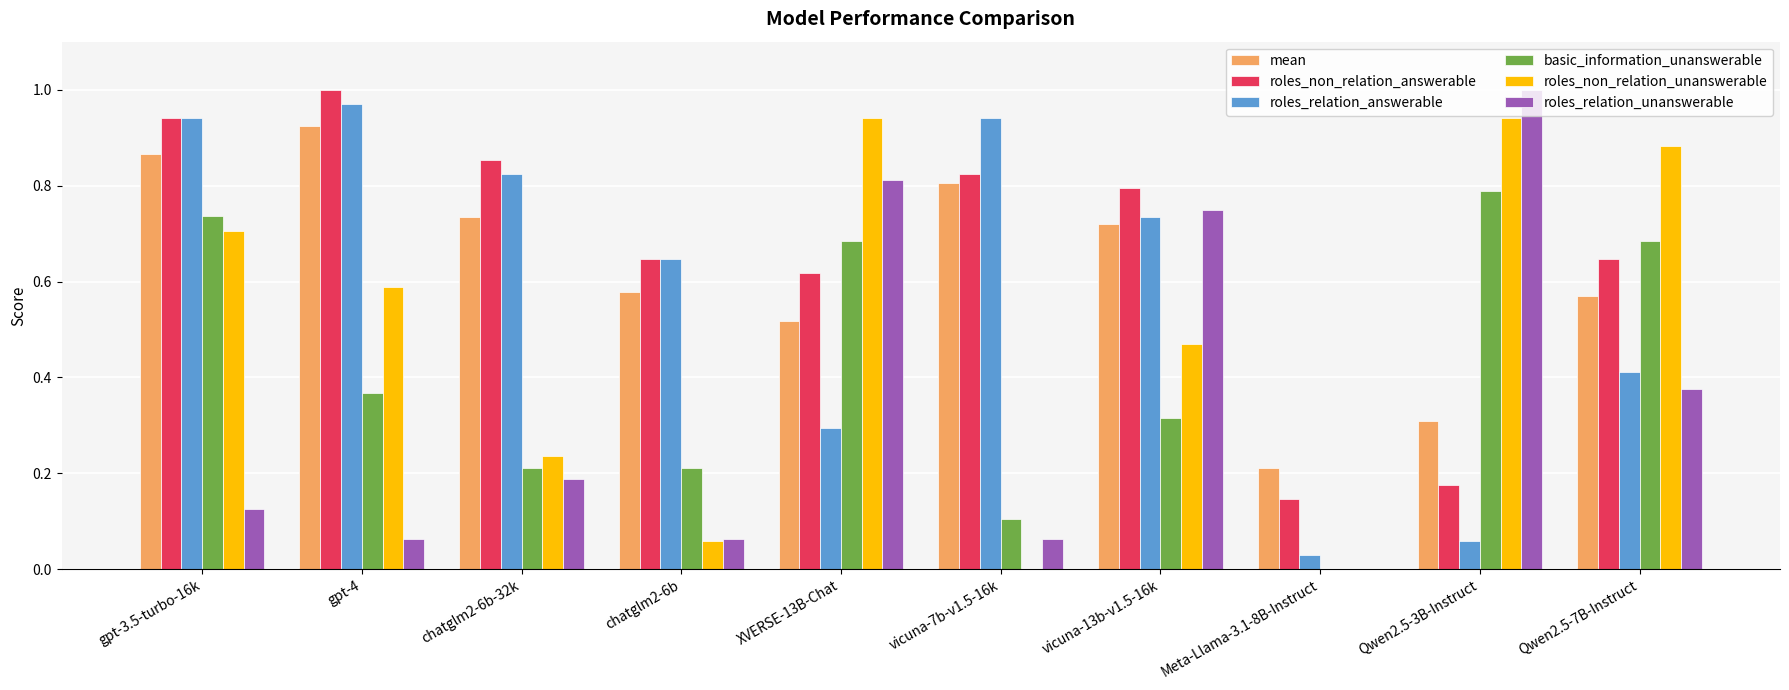

At which label does roles_relation_unanswerable reach its peak?

Qwen2.5-3B-Instruct